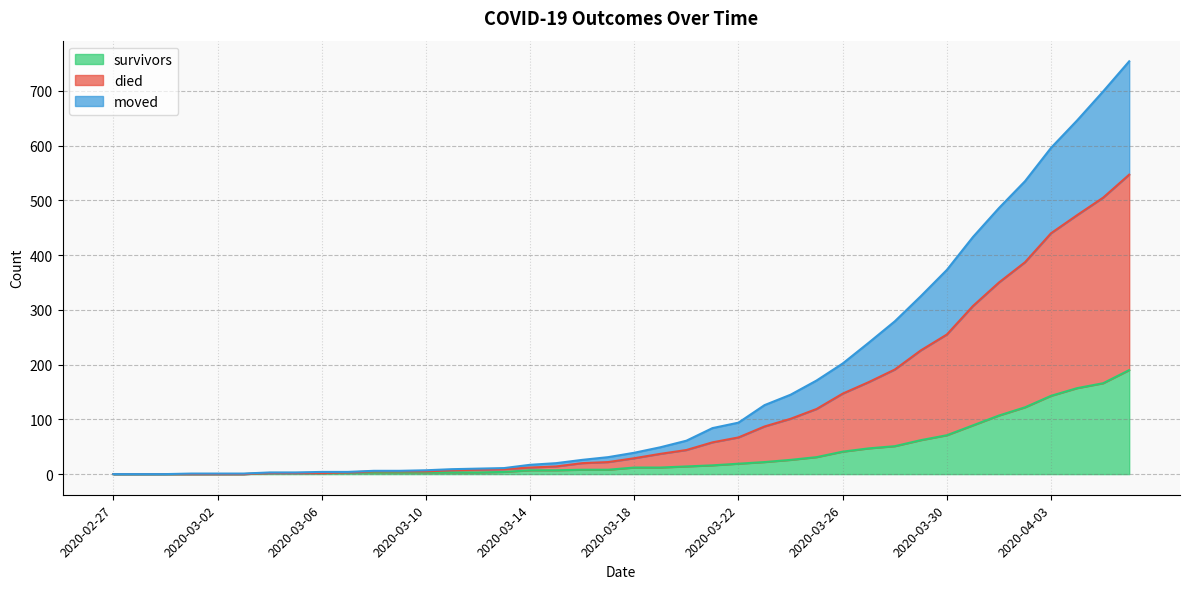

What is the total value across all series at 2020-03-01?

1